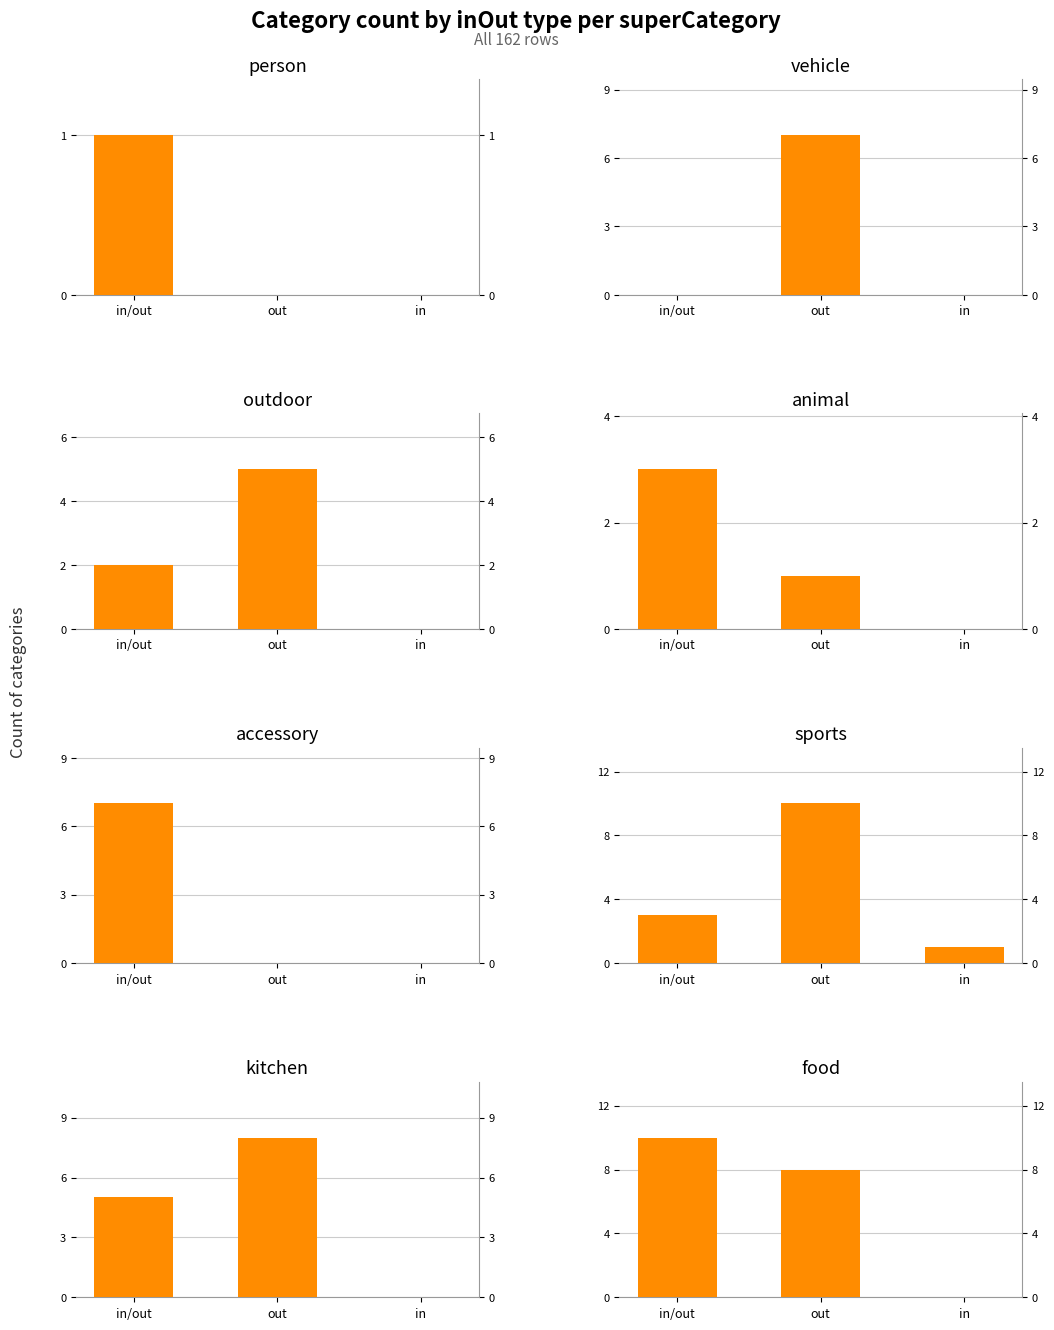

Approximately how many times larger is the value at out compared to in/out?

2.5